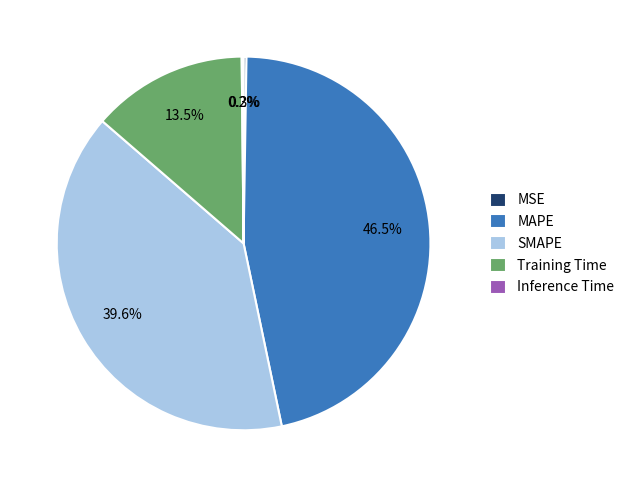

Combined, do SMAPE and MAPE account for over 50%?

Yes